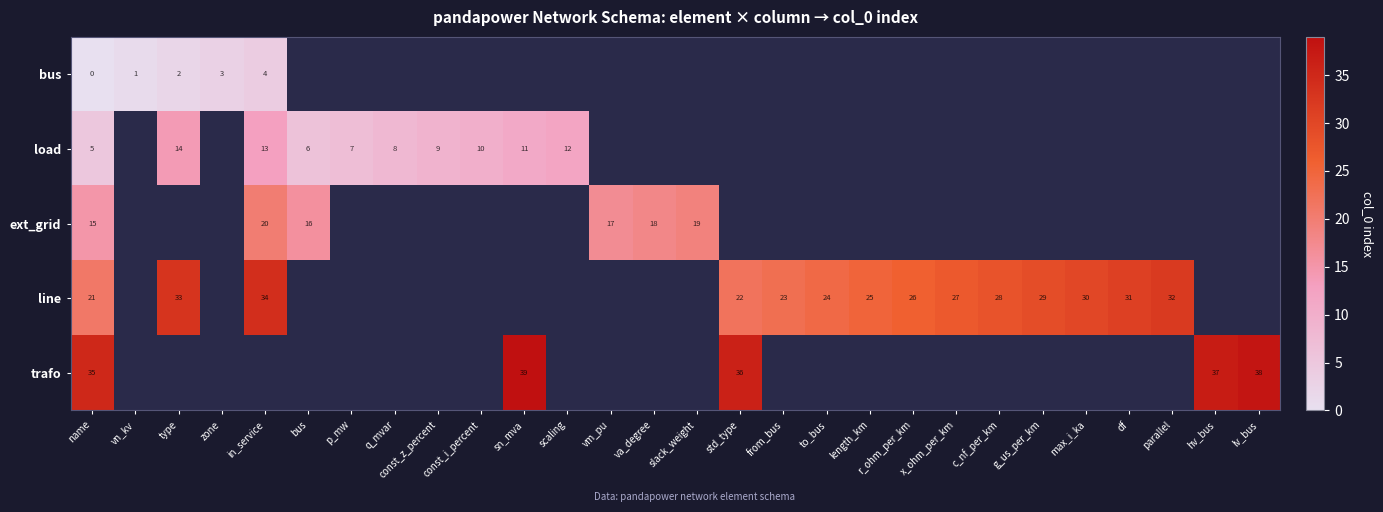

What is the difference between the maximum and minimum values in the row_4 series?

4.0